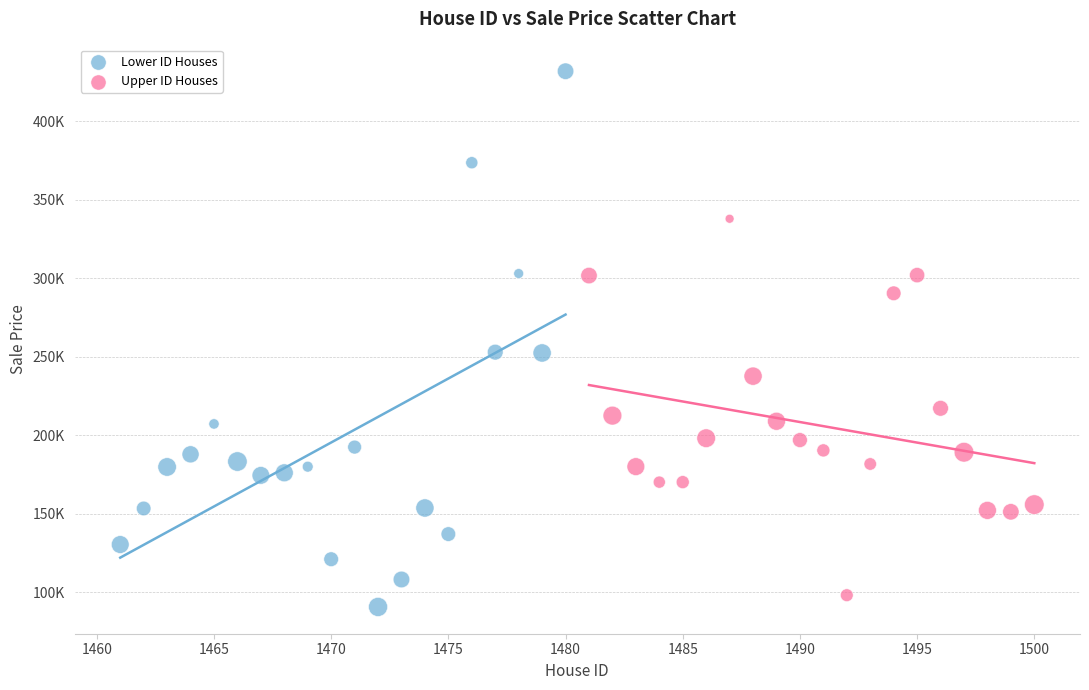

What are all the series names shown in the legend?

Lower ID Houses, Upper ID Houses